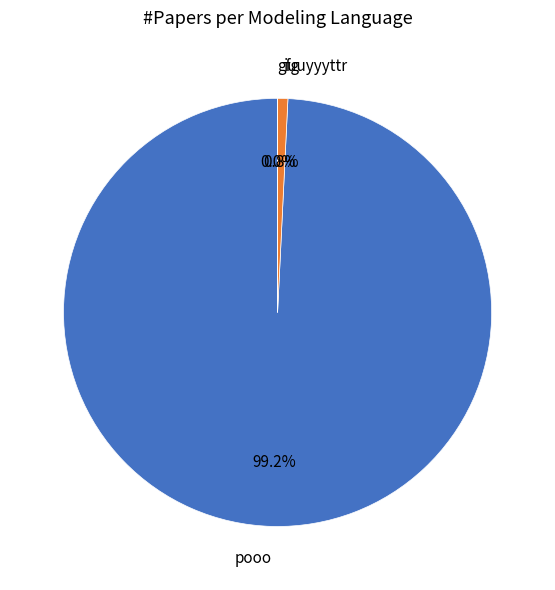

What is the majority slice?

pooo